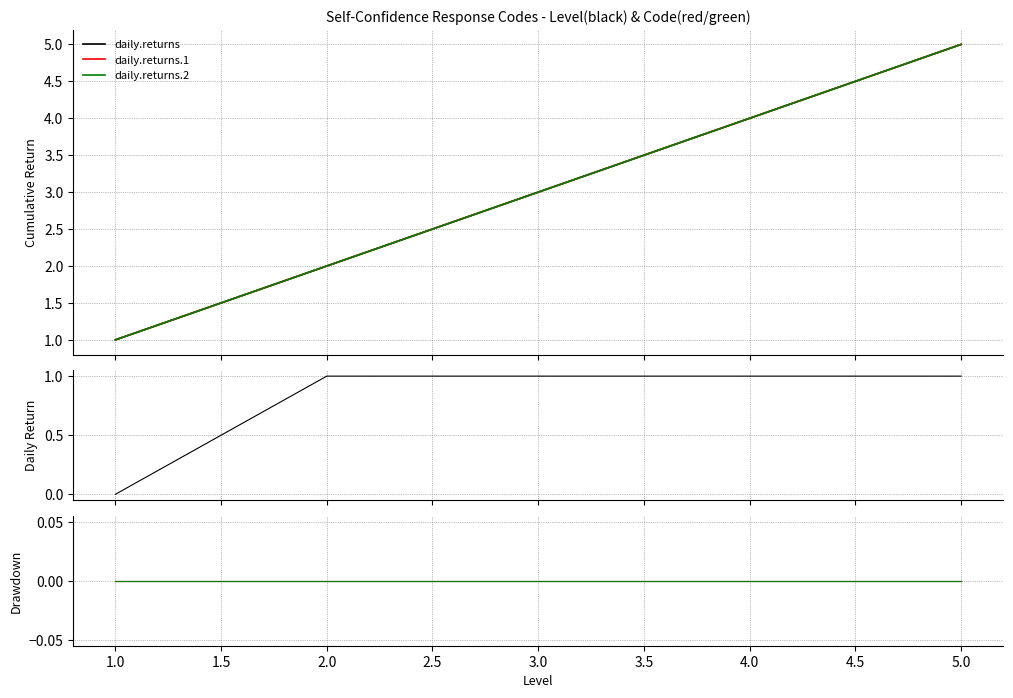

Is the value of daily.returns.1 at 3 greater than the value of daily.returns.2 at 4?

No